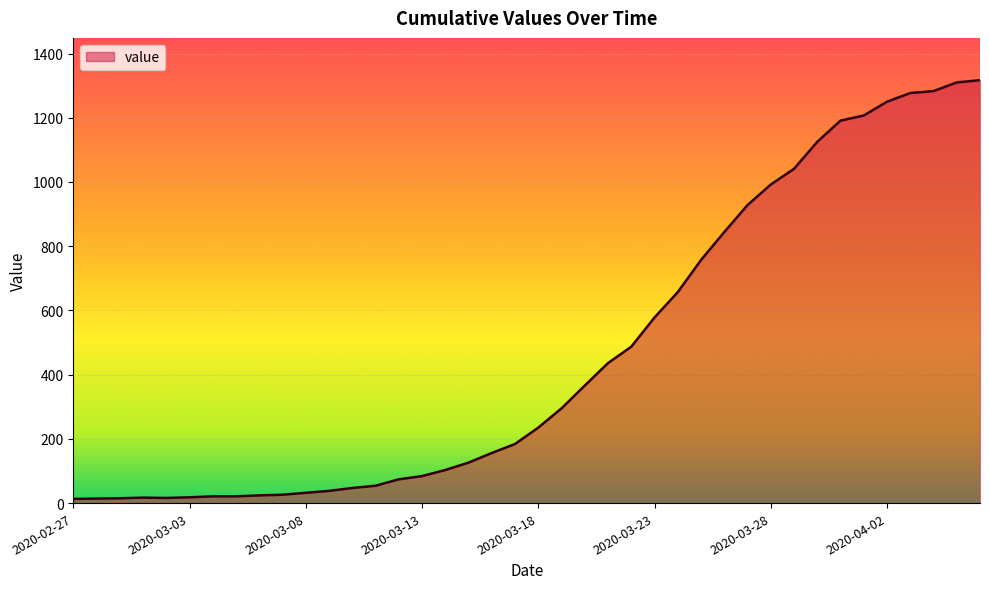

What is the greatest value displayed?

1317